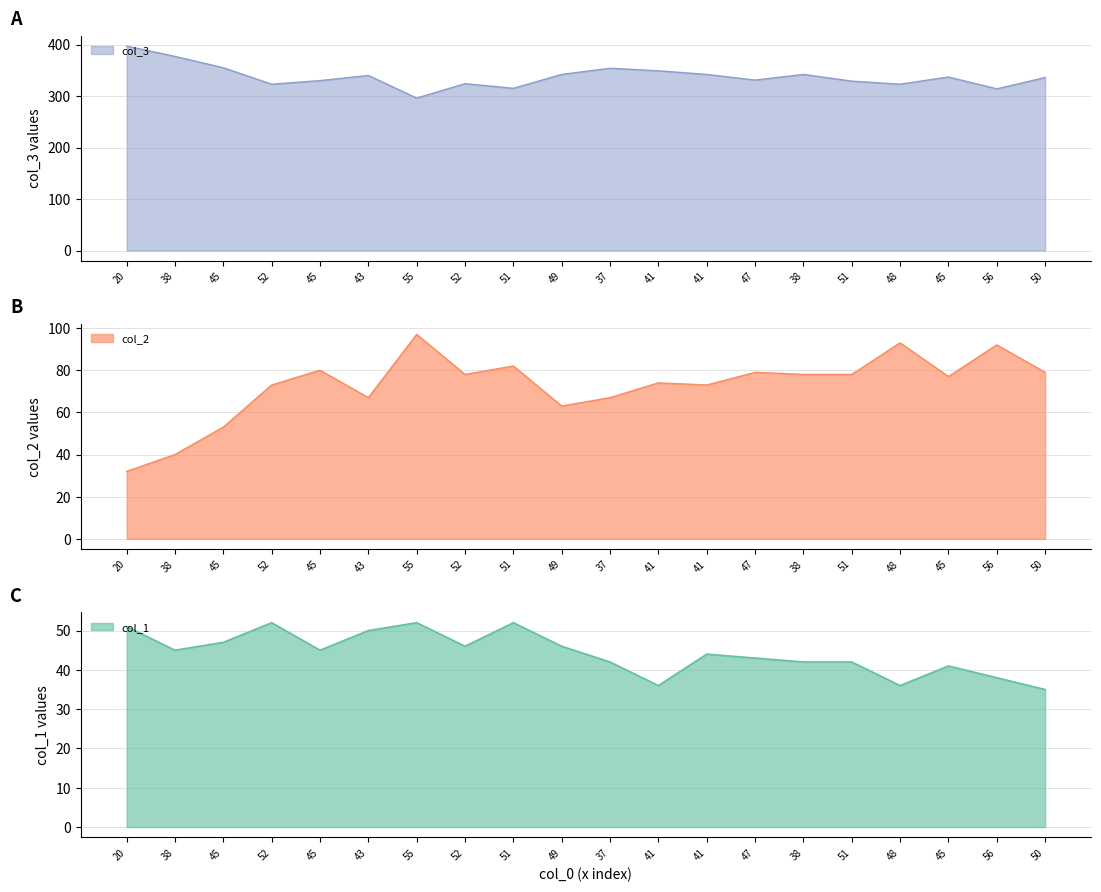

True or false: col_1 and col_3 intersect in this chart.

False